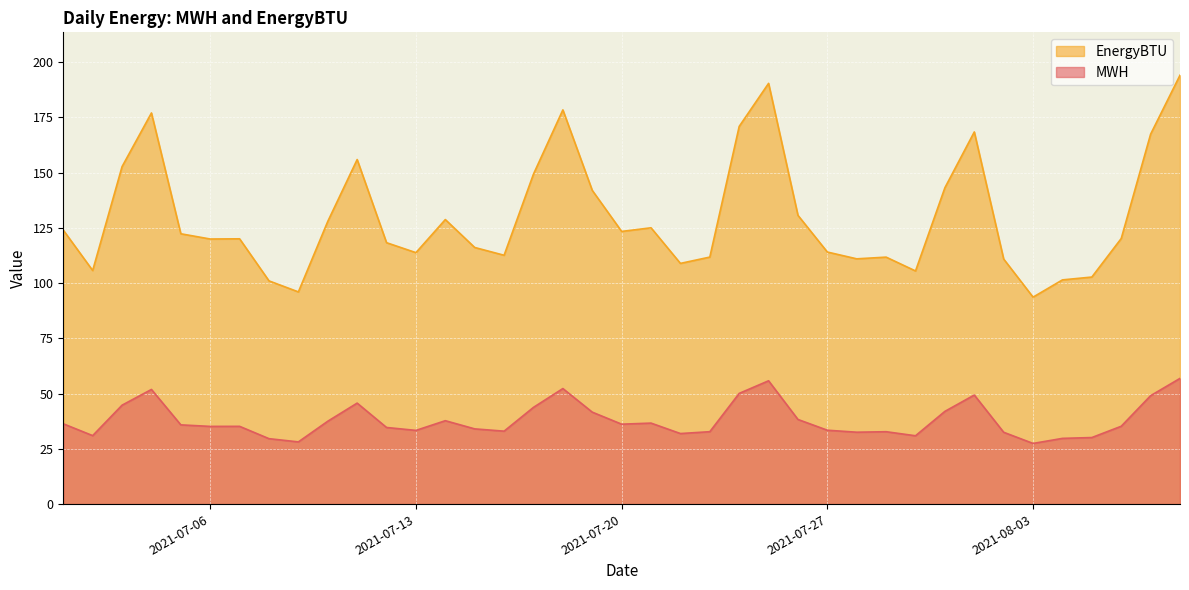

At which category does MWH reach its first local peak?

2021-07-04